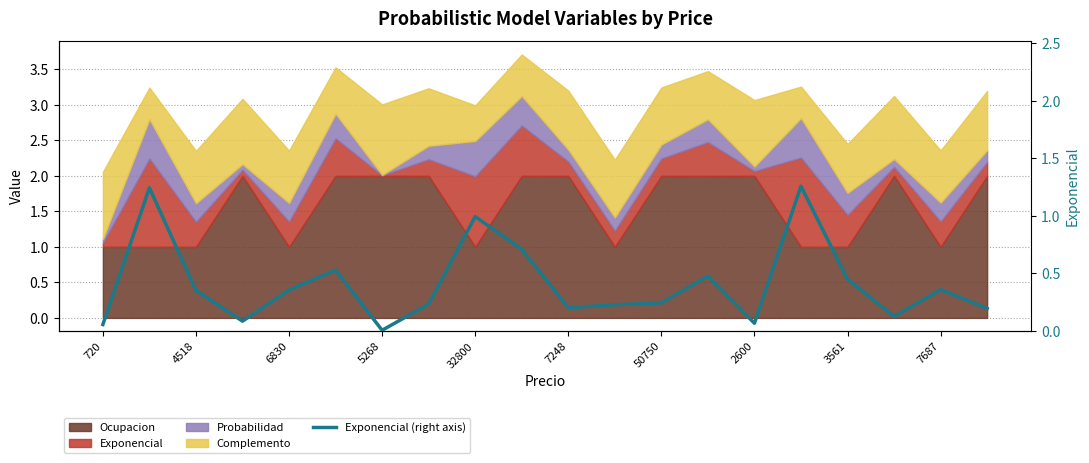

How many lines are shown in the chart?

1